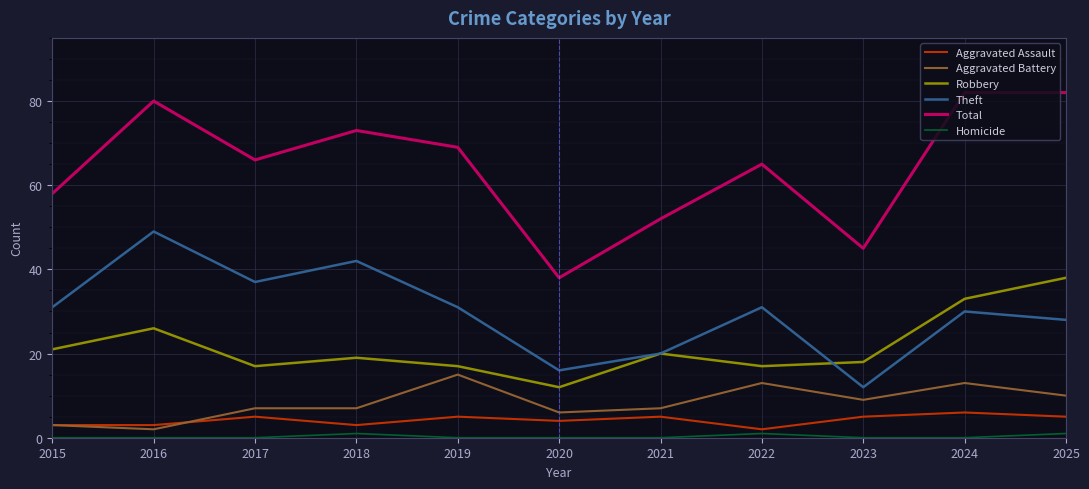

How many lines are shown in the chart?

6